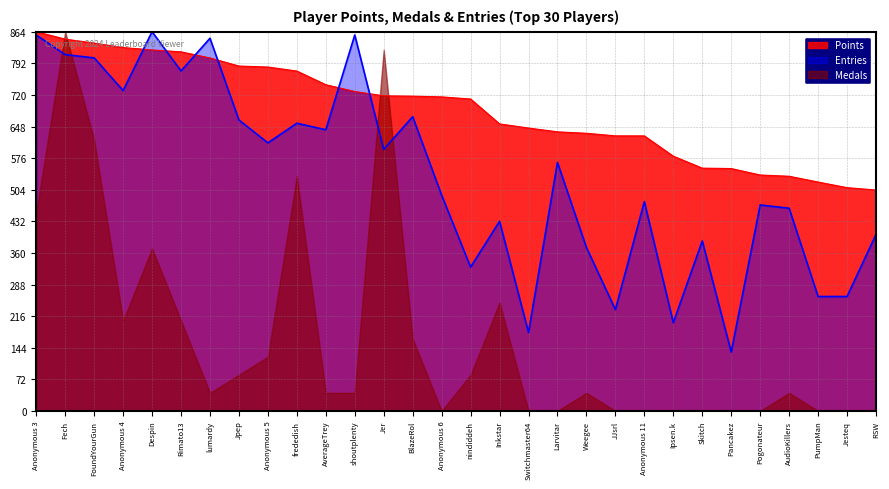

Where is Points nearest to the value 683?

nindiddeh